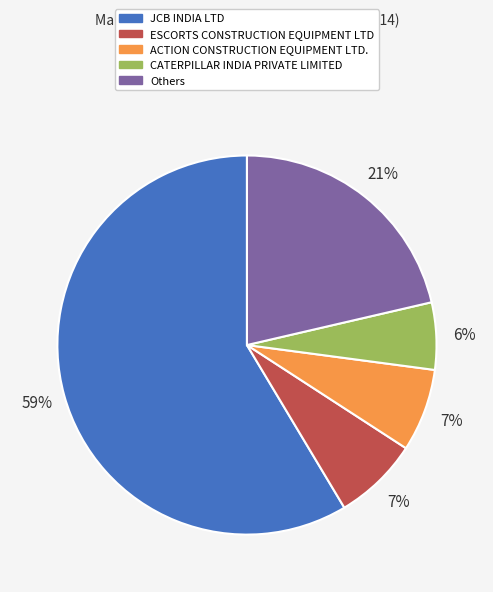

Is there any slice that represents more than half of the pie?

Yes